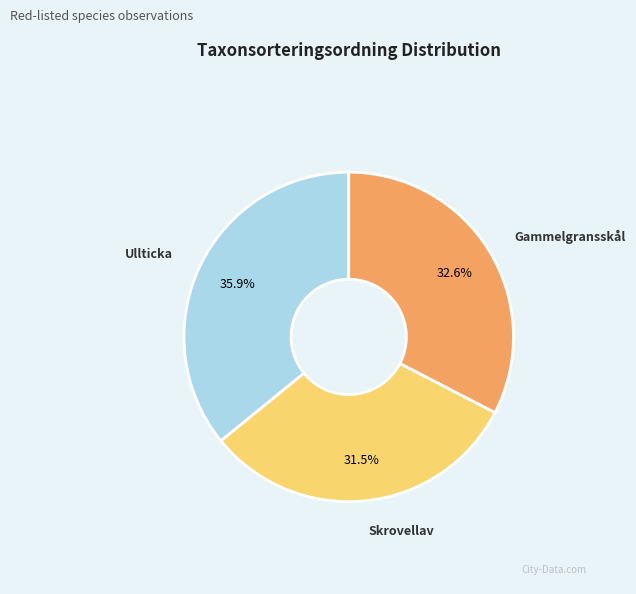

Is it true that Ullticka is 36% of the pie?

True